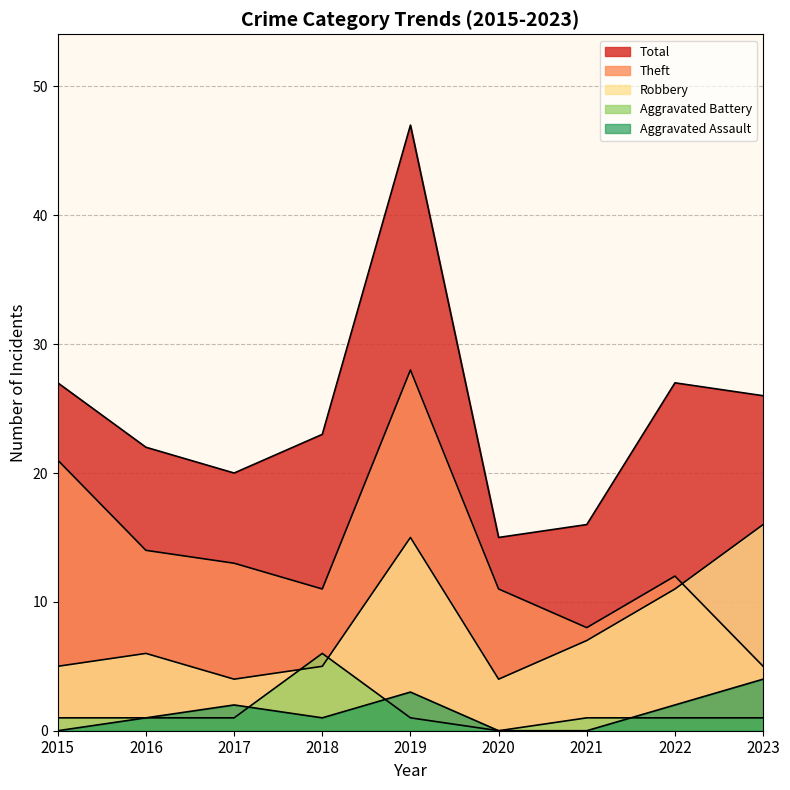

What is the difference between the second highest and minimum values in the Aggravated Assault series?

3